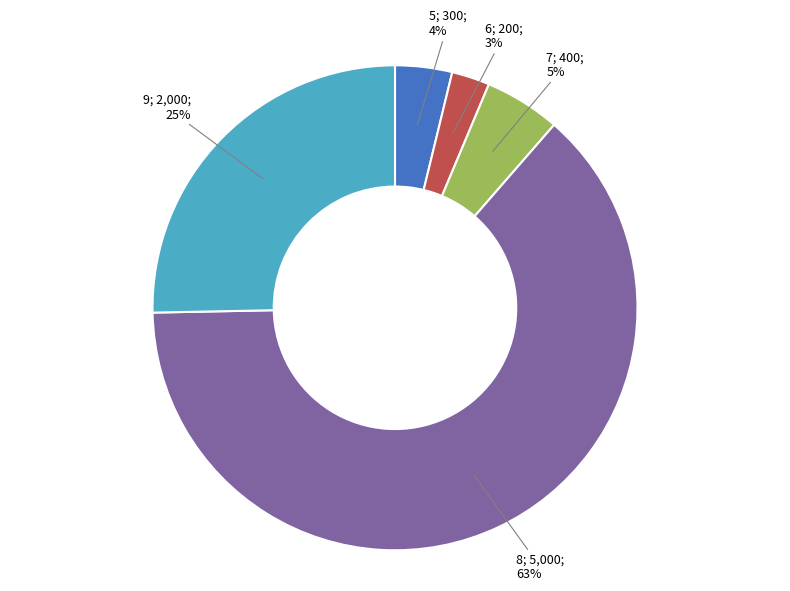

To the nearest percent, what is the average slice percentage?

20%